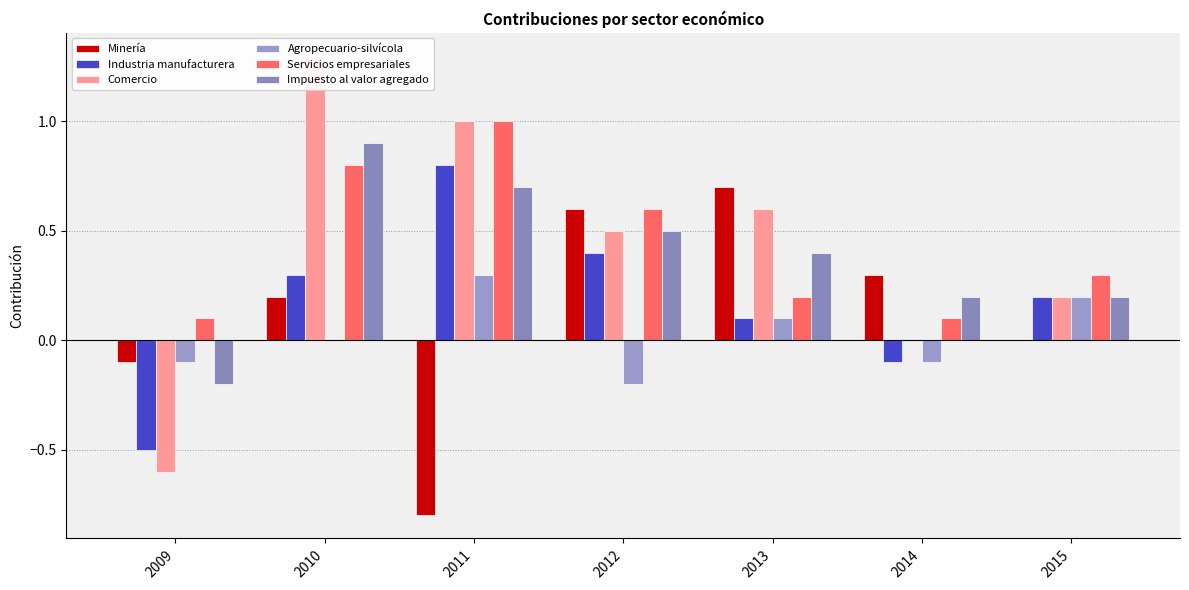

What is the value of the Comercio bar at the 2nd from the left?

1.3